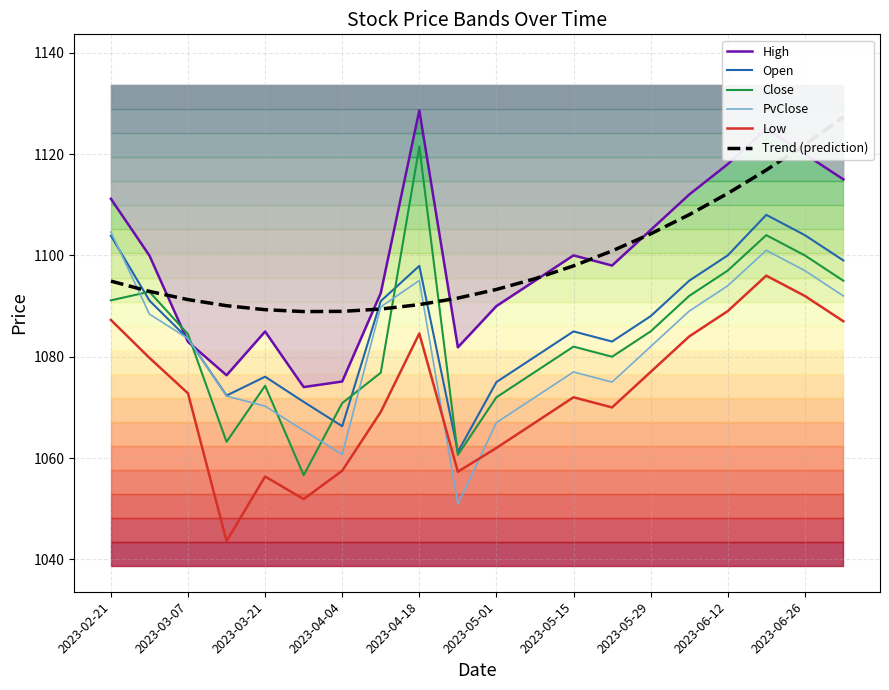

Is it true that Low equals 748.0 at 2023-05-29?

False